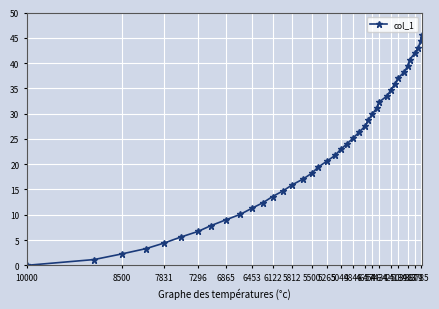

What is the average value?

22.5